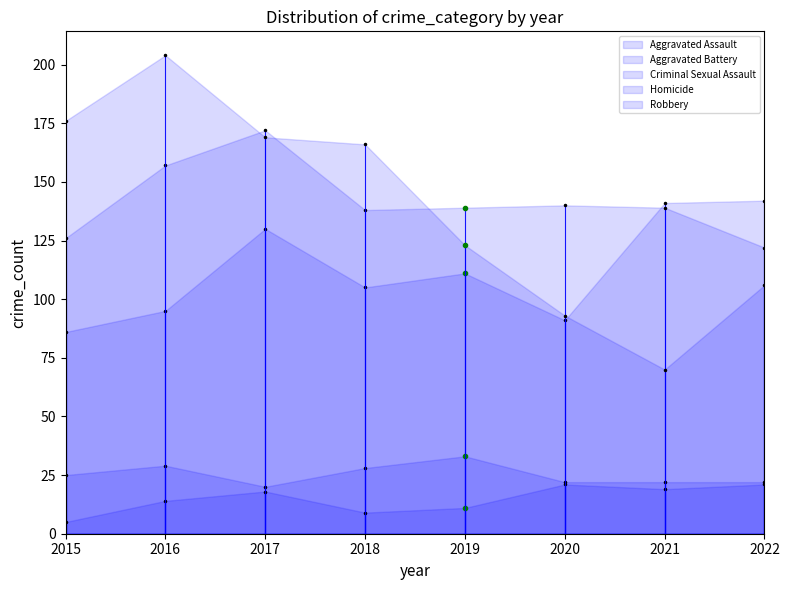

What is the sum of all Aggravated Battery values?

1133